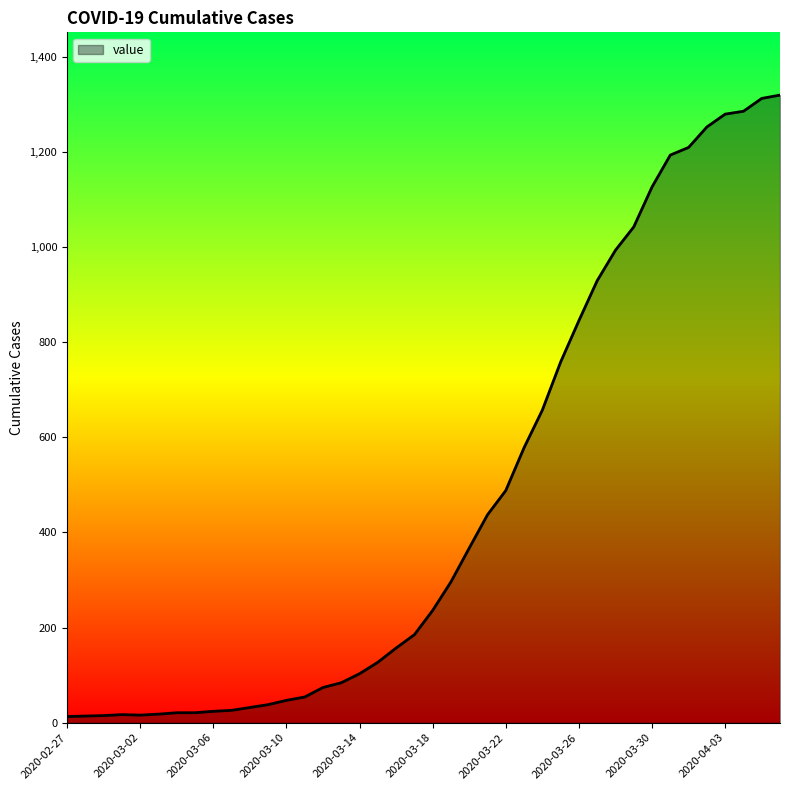

What is the maximum value shown in the chart?

1319